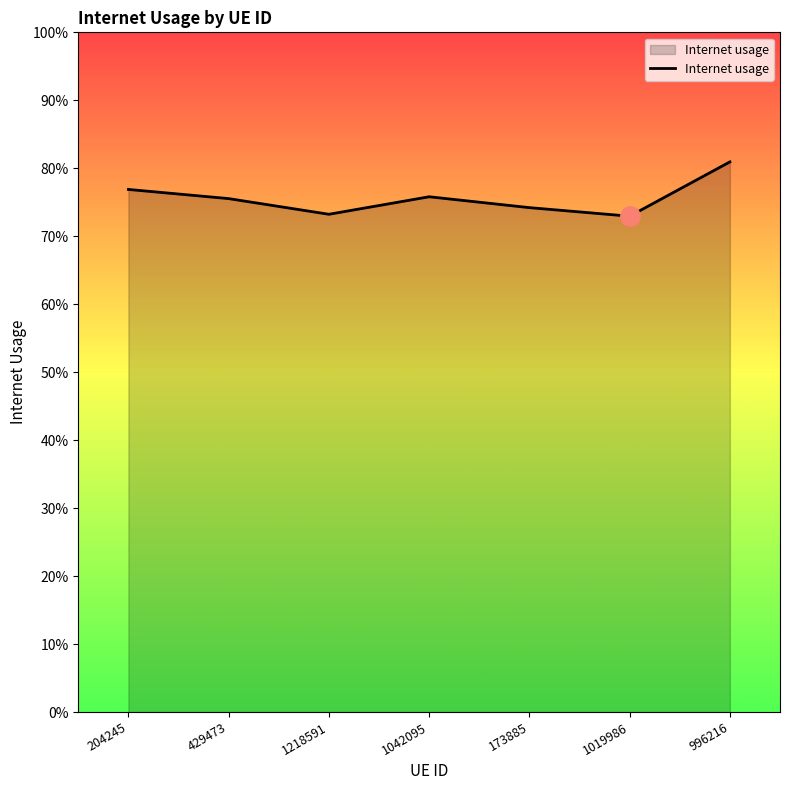

What is the label of the 5th point from the left?

173885